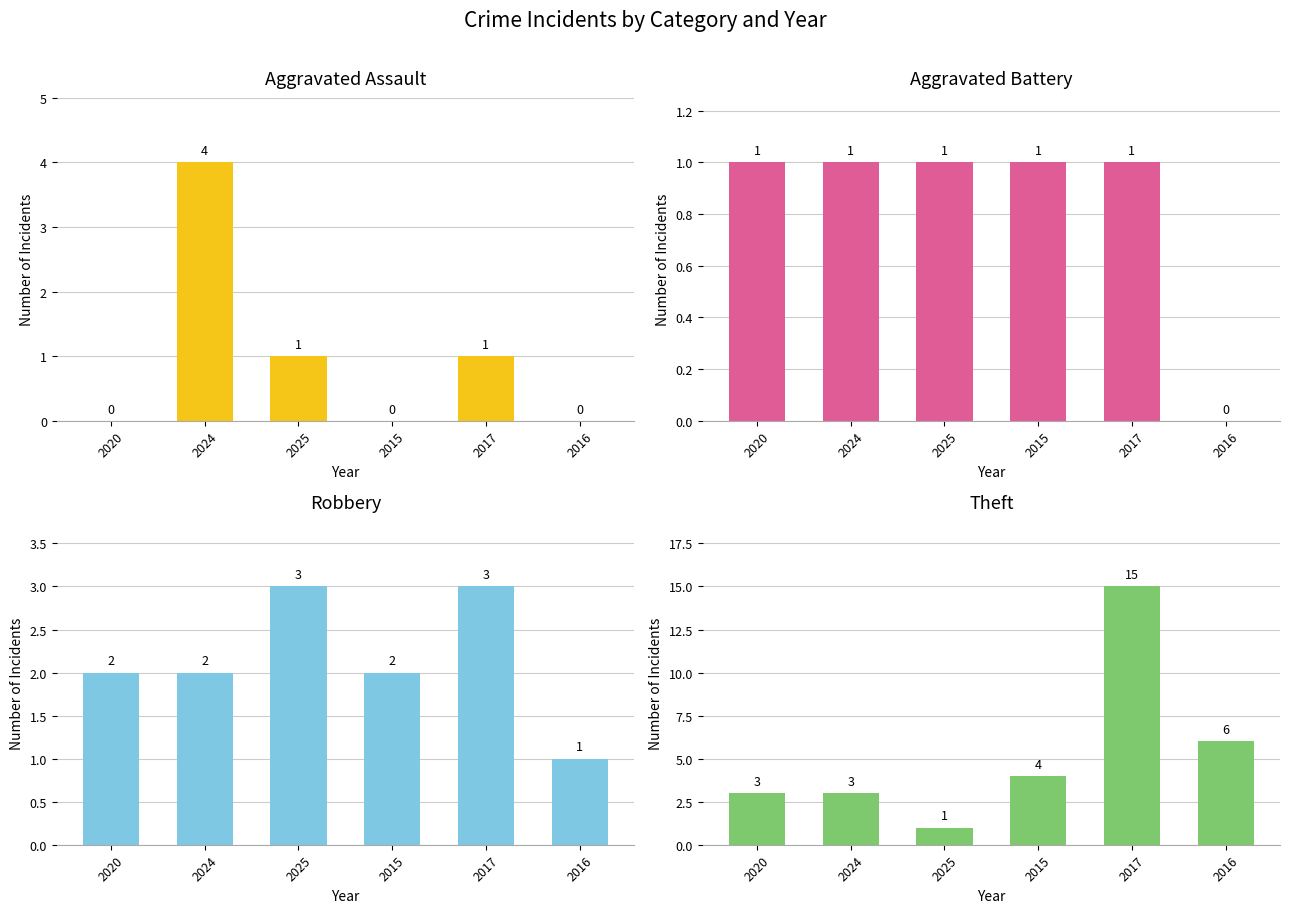

What is the label of the 6th bar from the left?

2016